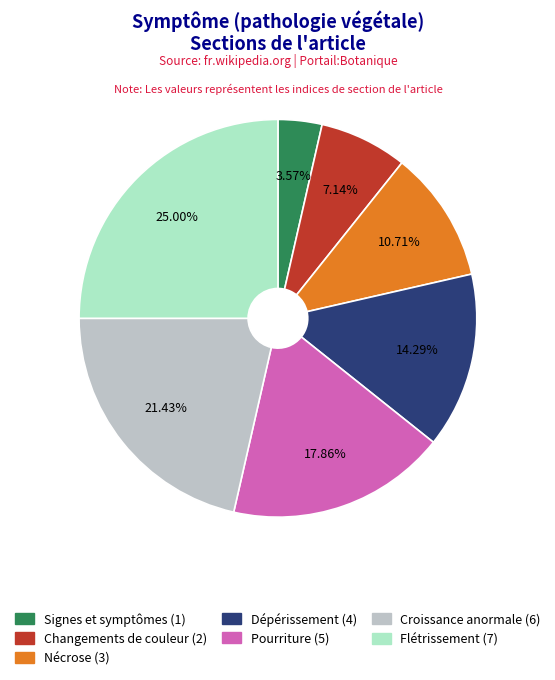

To the nearest percent, what portion does Dépérissement represent?

14%